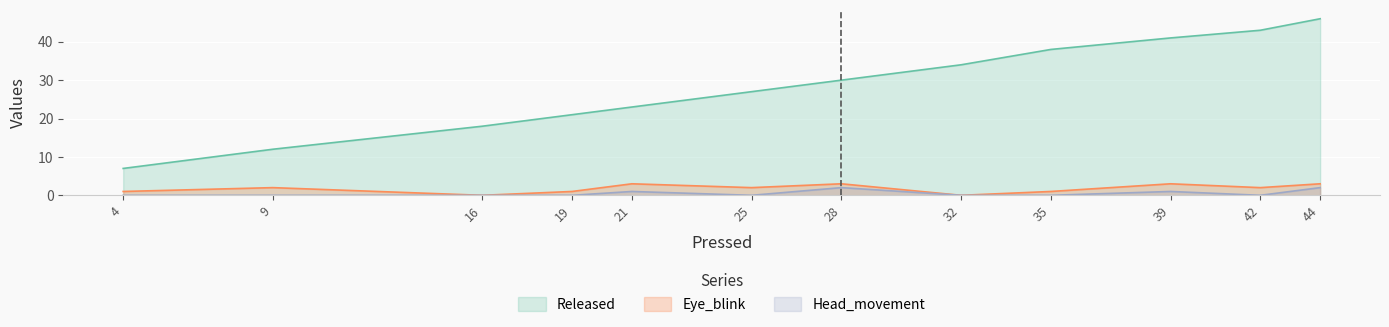

What value does the Released series have at 25, to the nearest 5?

25